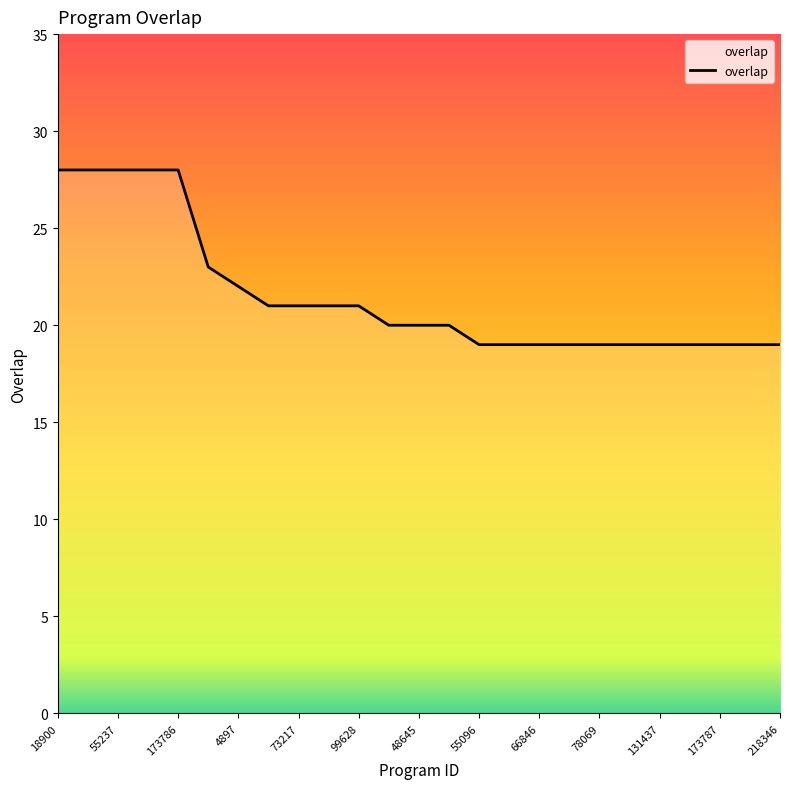

What is the minimum value shown in the chart?

19